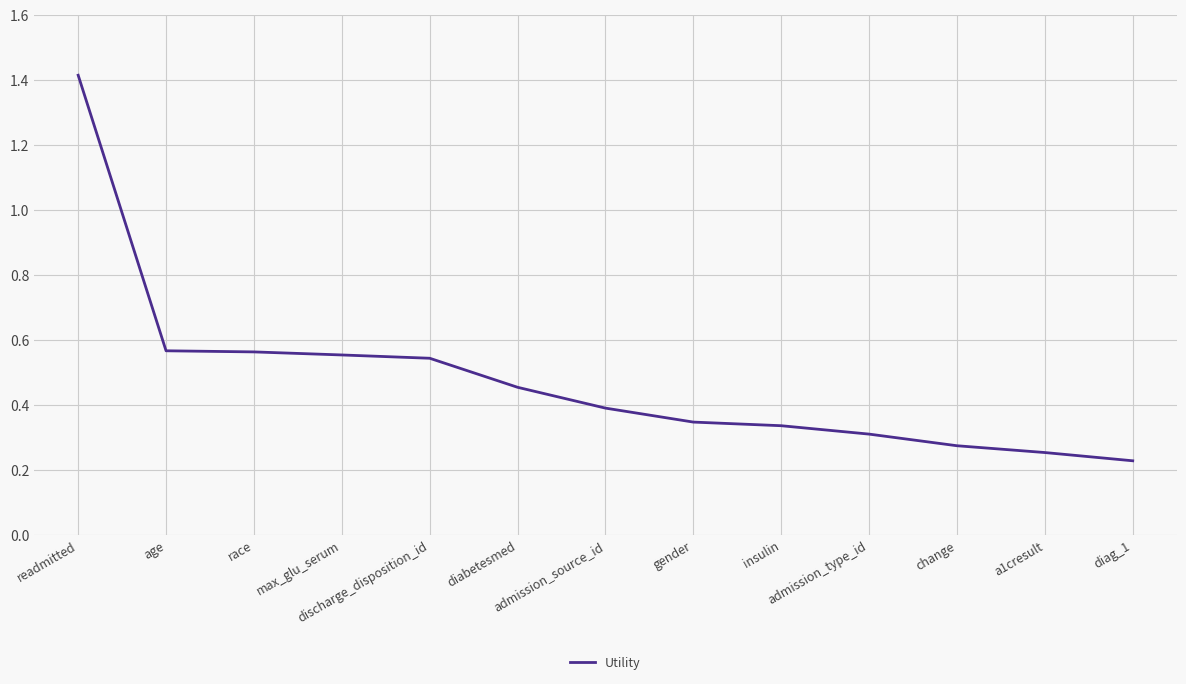

What is the maximum value shown in the chart?

1.4